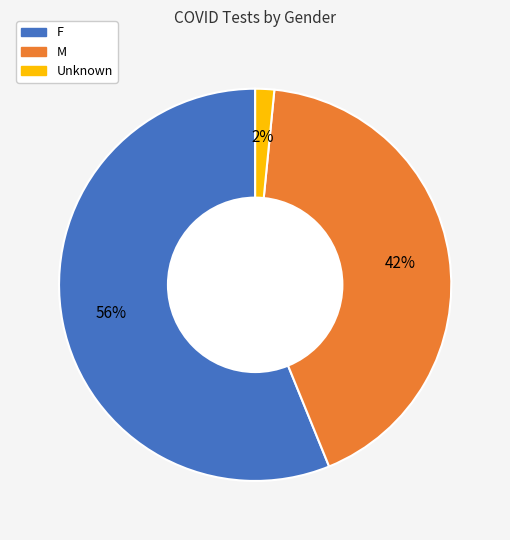

Which has a higher value, Unknown or M?

M